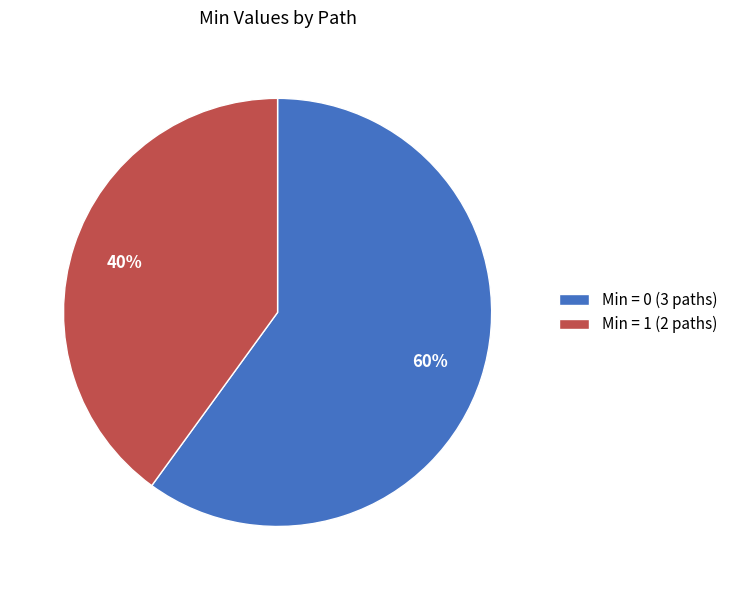

Which slice is the largest?

Min = 0 (3 paths)